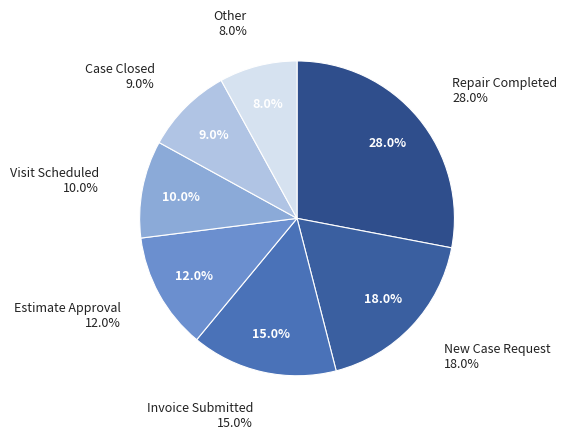

To the nearest percent, what is the difference between the Other and Estimate Approval slice percentages?

4%